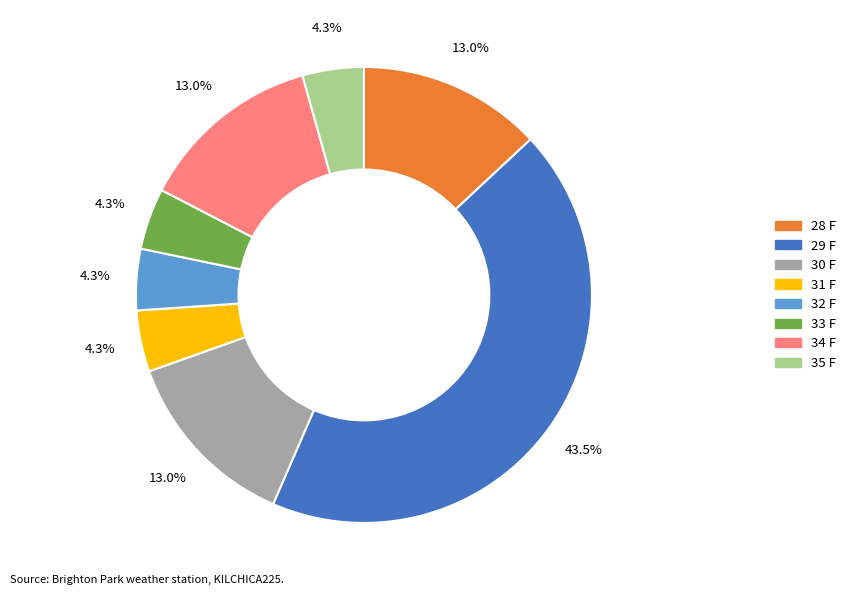

Combined, what portion of the pie is 31 F and 28 F?

17.4%